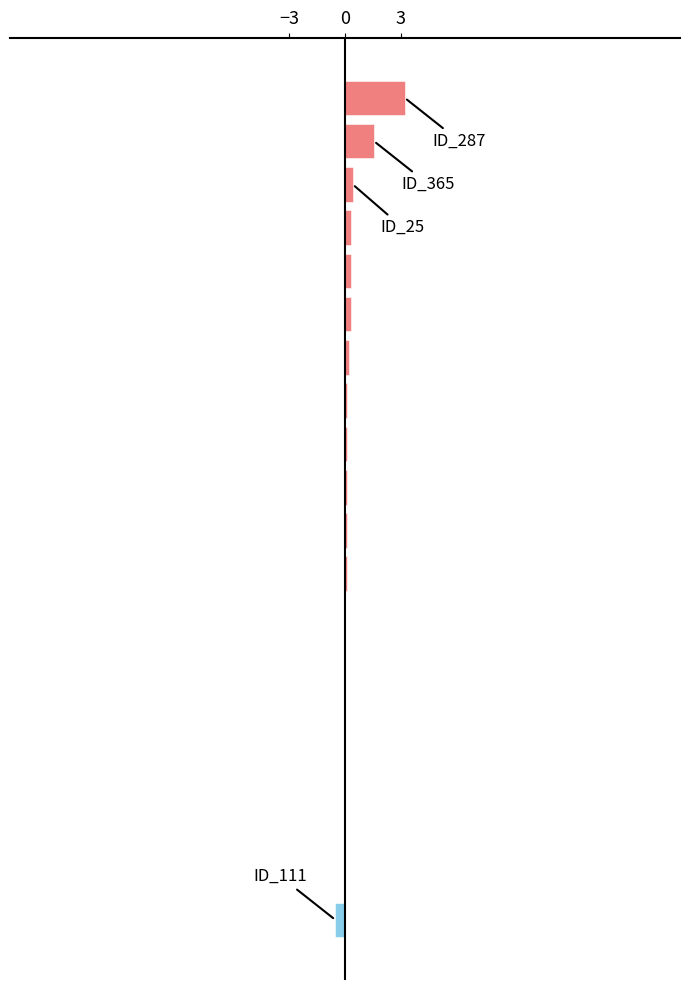

What is the sum of all values?

6.3